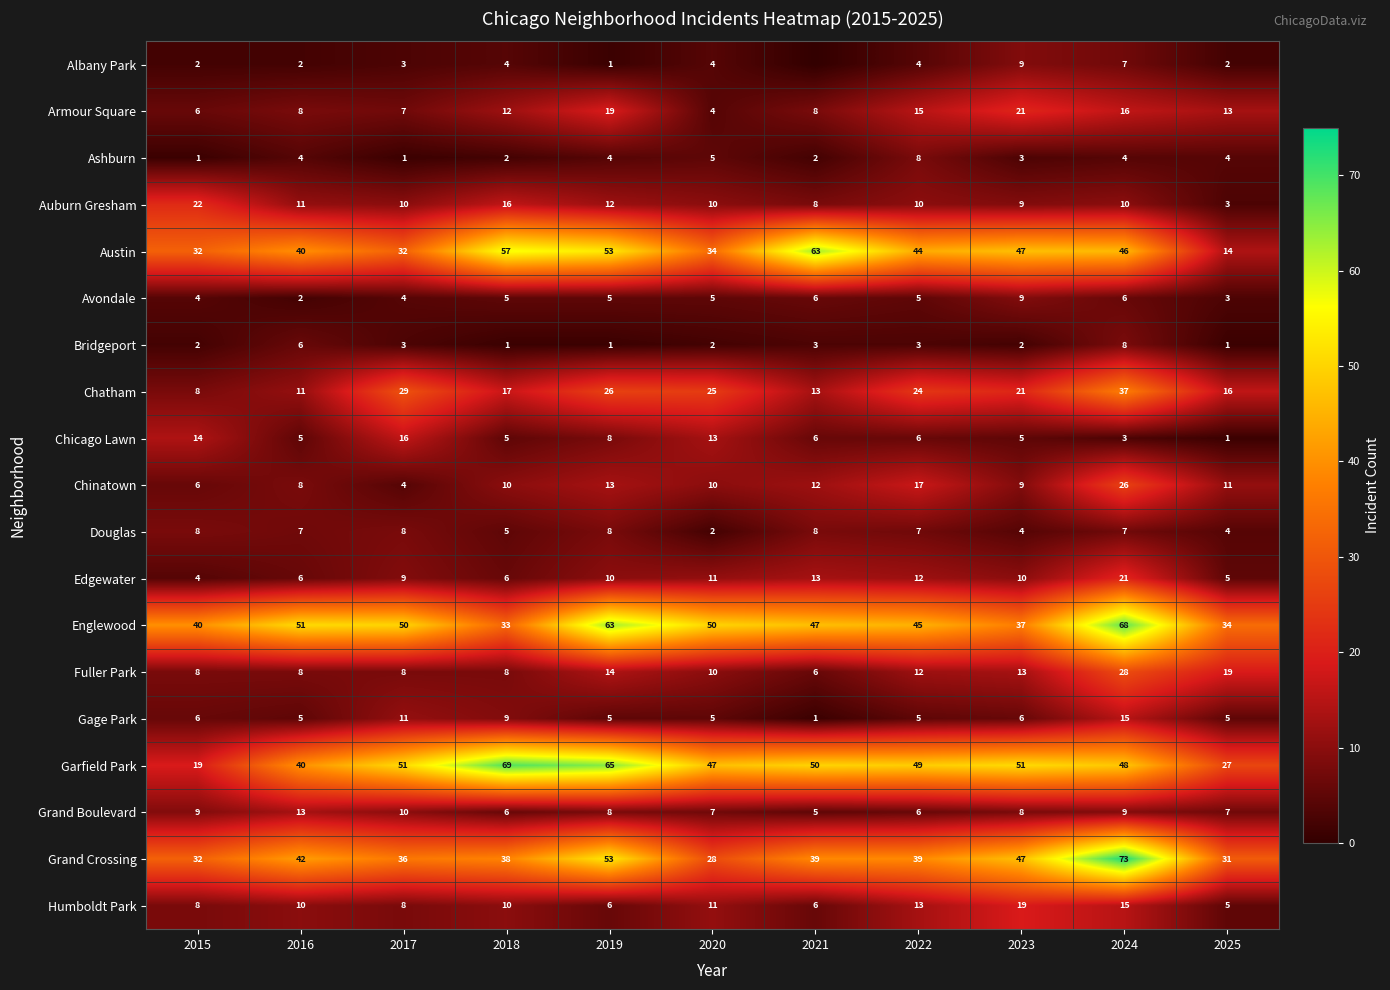

What is the approximate value of Chicago Lawn at 2017?

16